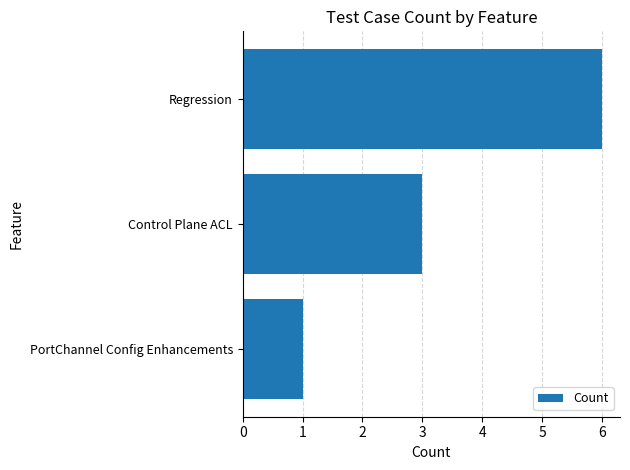

Reading bottom to top, extract all data points from this chart.

1	3	6